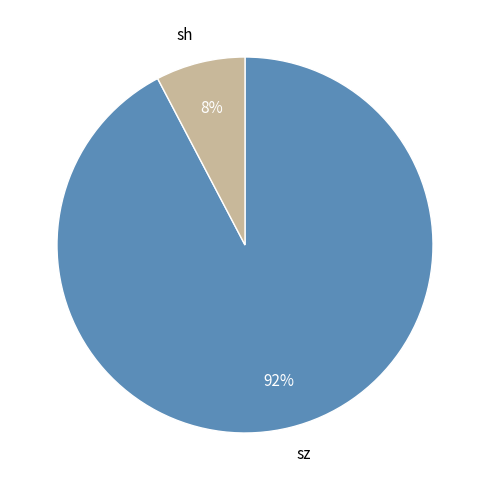

Which has a higher value, sz or sh?

sz